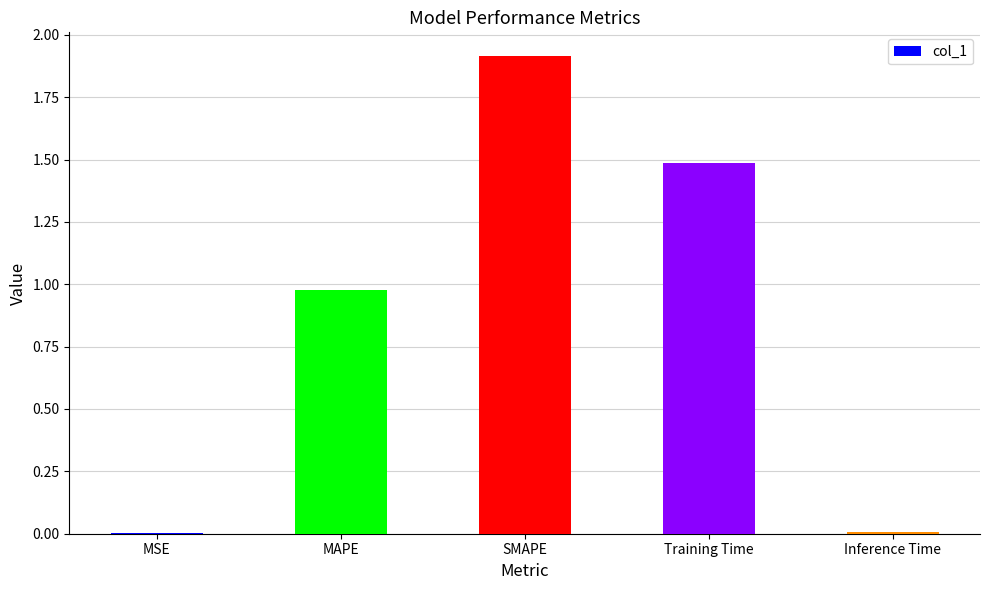

The value at SMAPE is 1.9. True or false?

True